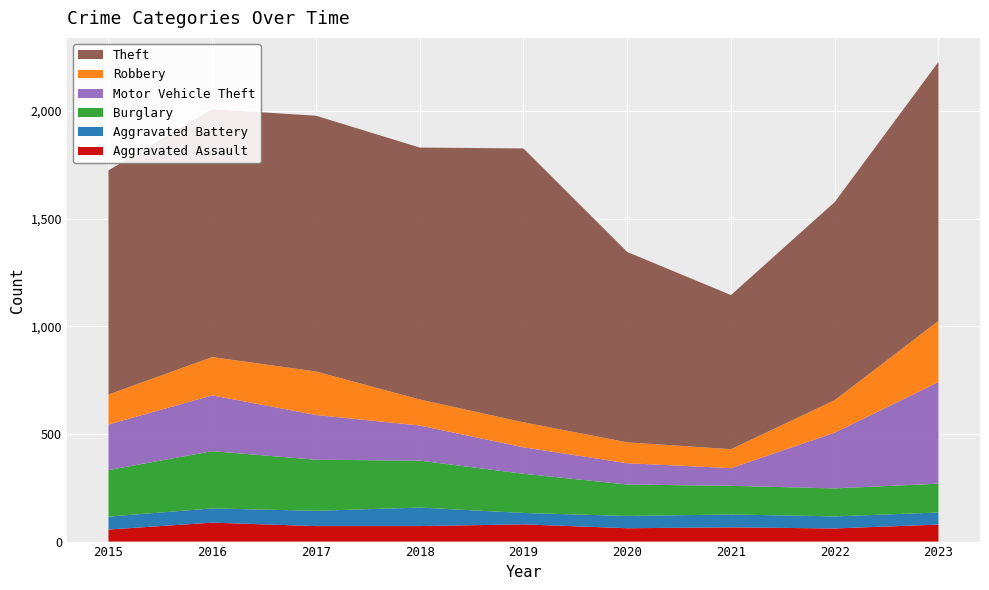

Reading left to right, transcribe all the data shown in this chart.

Aggravated Assault: 56	88	72	72	80	62	66	61	79
Aggravated Battery: 60	66	71	86	53	57	60	56	56
Burglary: 216	266	237	218	182	146	133	130	134
Motor Vehicle Theft: 212	259	208	163	123	99	82	259	472
Robbery: 139	178	202	121	116	97	88	151	284
Theft: 1041	1151	1188	1170	1272	884	716	920	1203